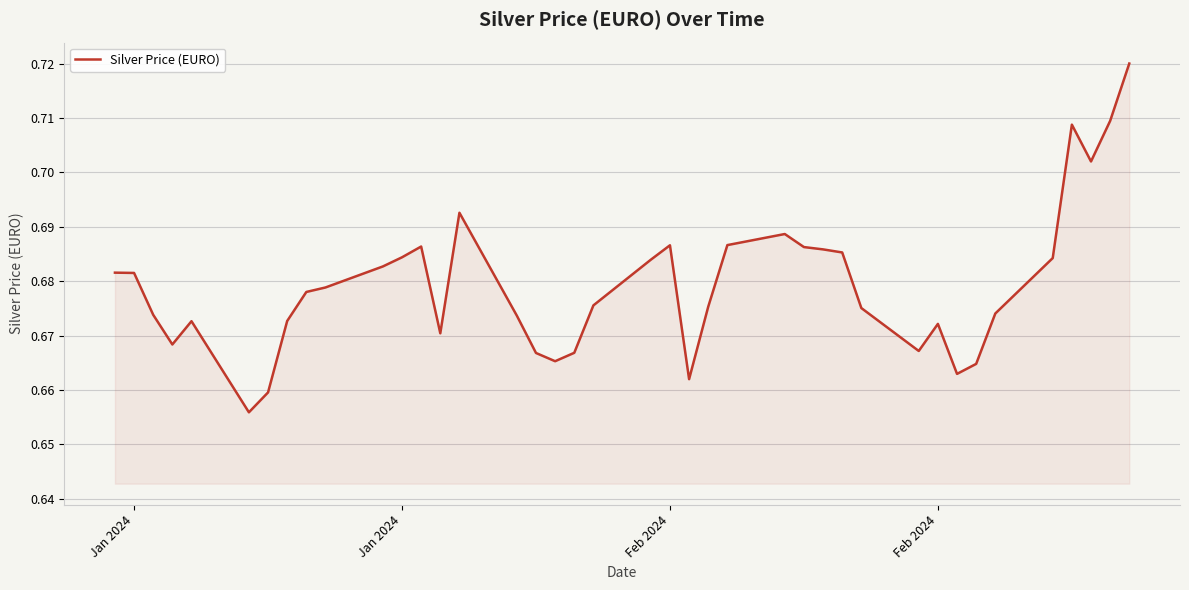

How many interior local peaks (higher than both neighbors) does the data have?

7